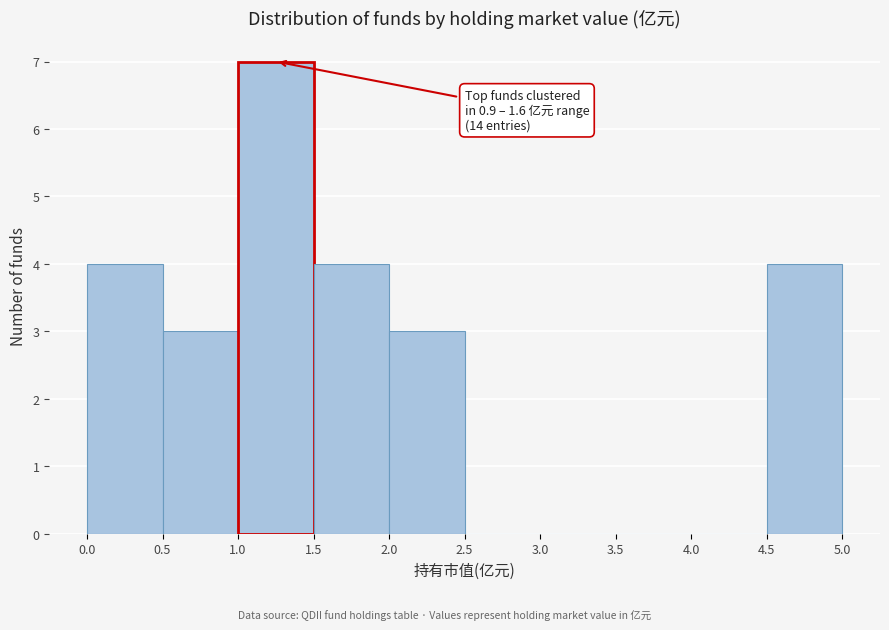

Which range on the x-axis has the tallest bar?

1.0 to 1.5